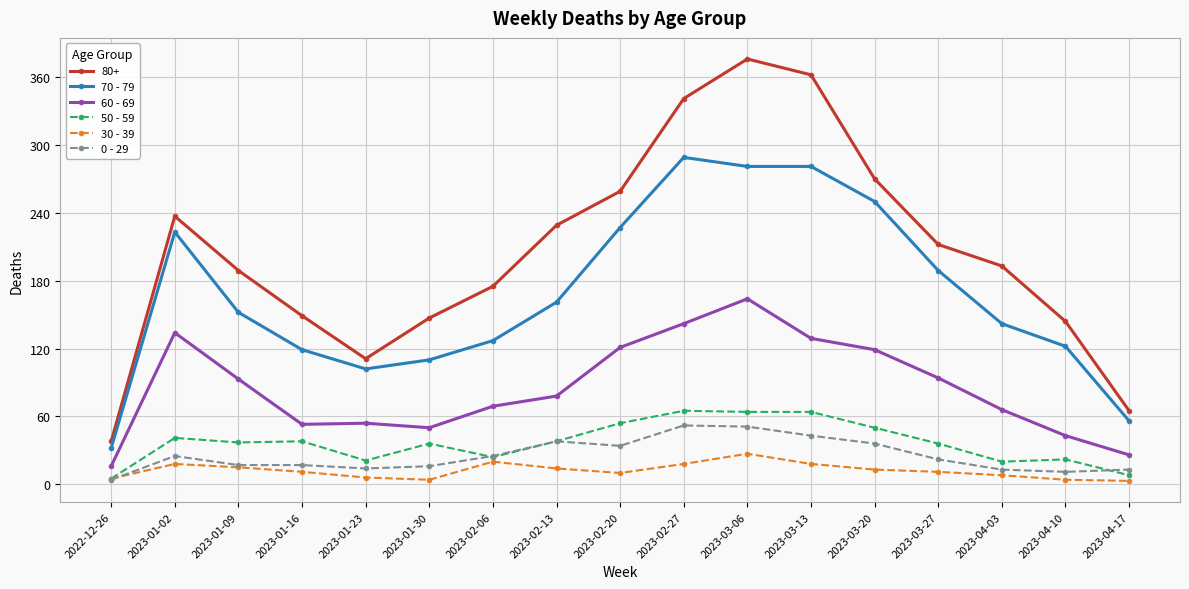

The value of 70 - 79 at 2023-04-03 is 91. True or false?

False